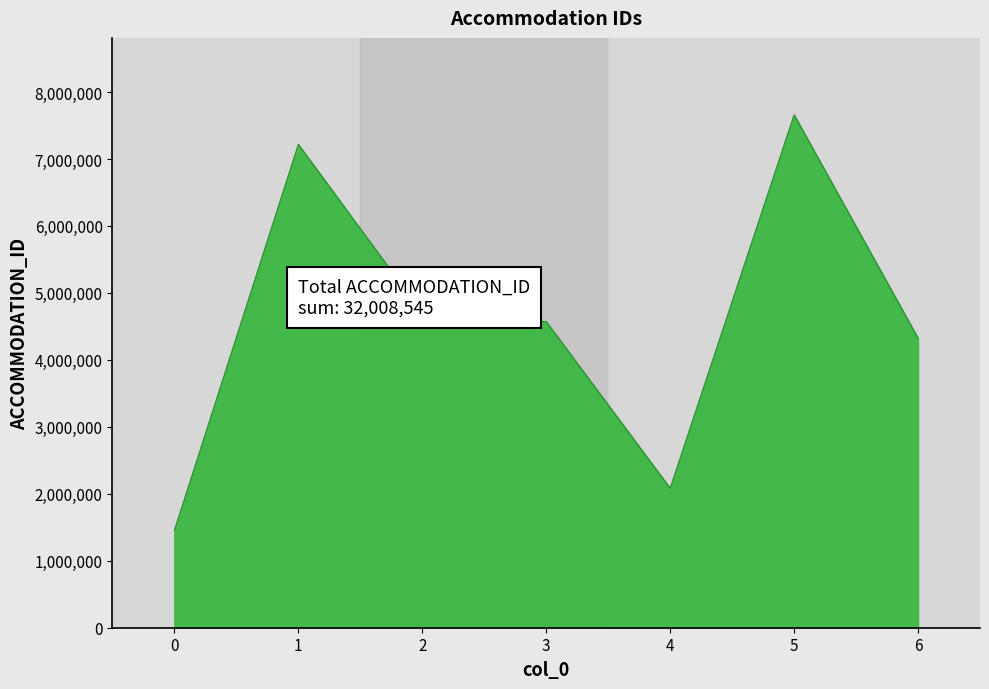

At which label does the data first exceed 4570484?

1